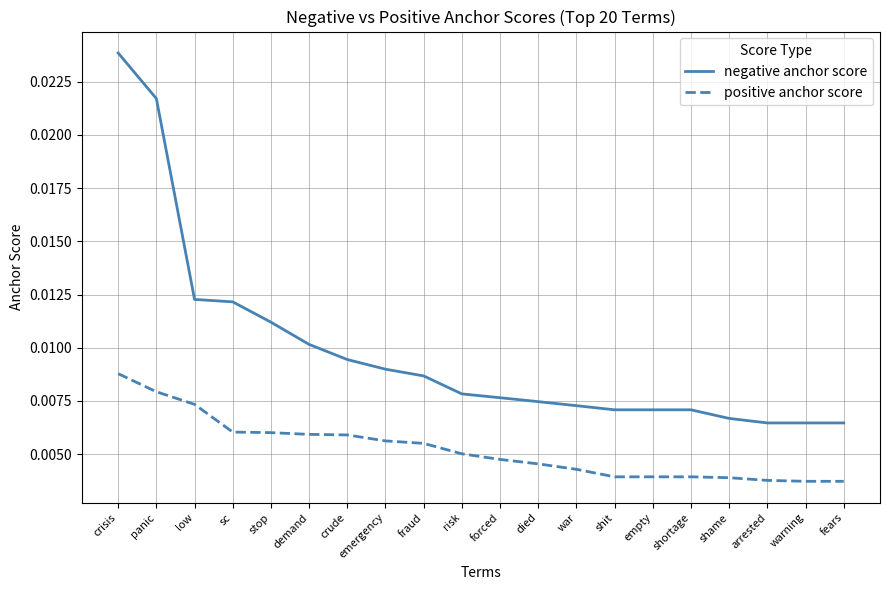

List the series in order of their overall mean, highest first.

negative anchor score, positive anchor score